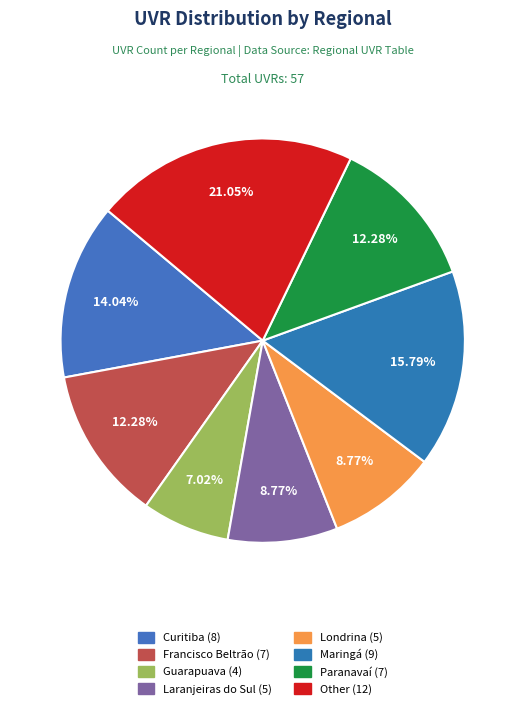

Which slice is the smallest?

Guarapuava